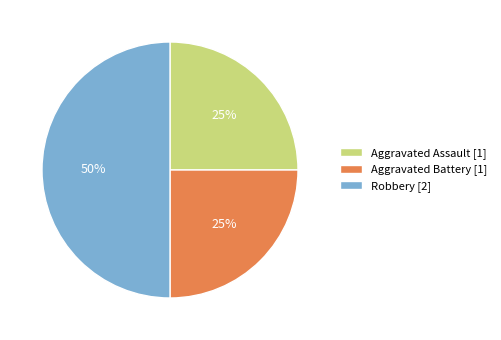

Which category has the biggest portion of the pie?

Robbery